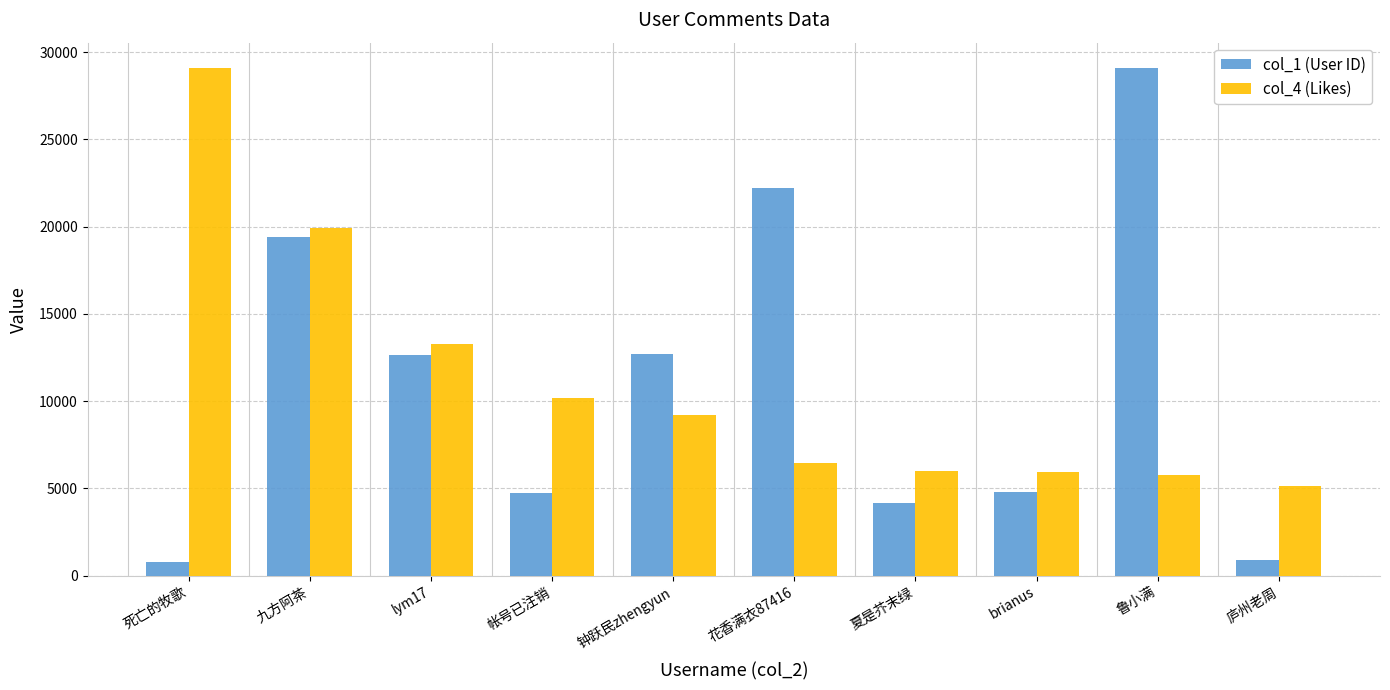

Rank the series at 夏是芥末绿 from highest to lowest value.

col_4 (Likes), col_1 (User ID)